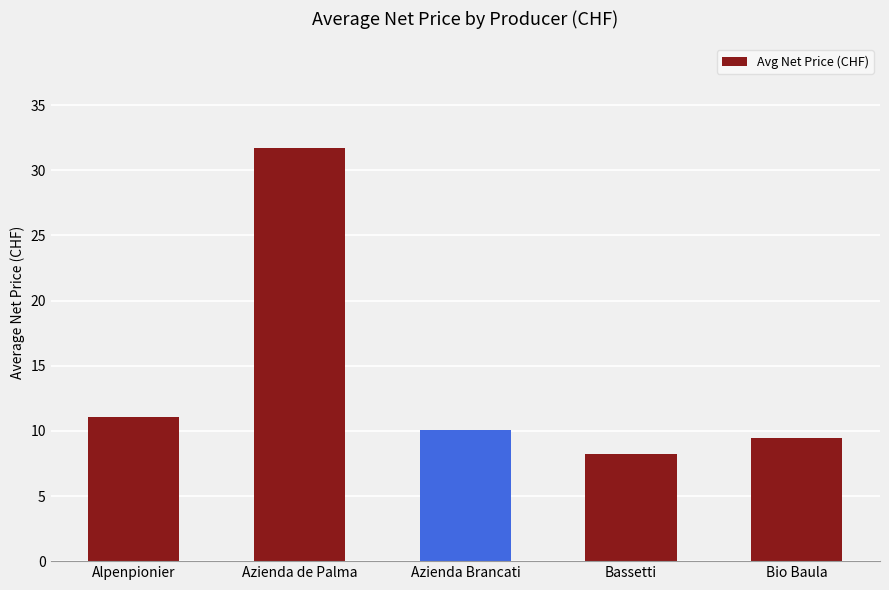

Which has a higher value, Bassetti or Azienda de Palma?

Azienda de Palma